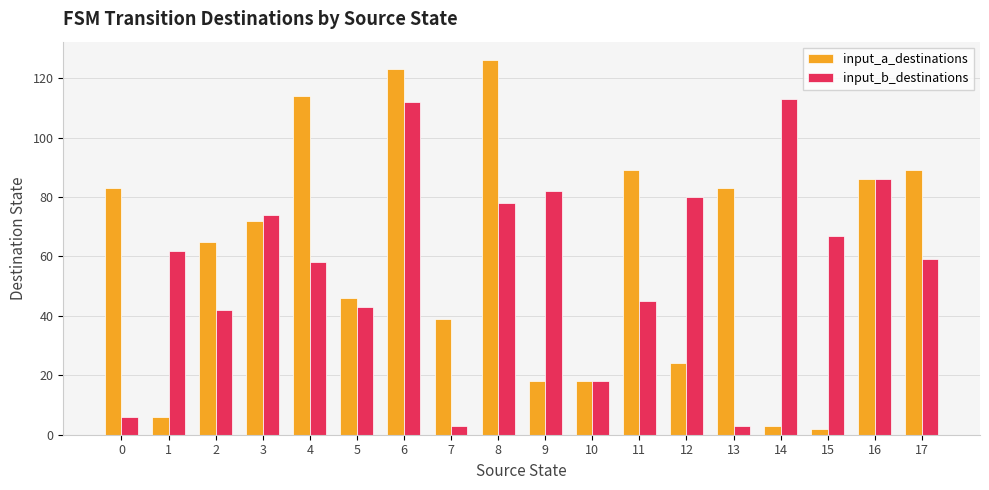

Reading left to right, what are all the values shown in this chart?

input_a_destinations: 83	6	65	72	114	46	123	39	126	18	18	89	24	83	3	2	86	89
input_b_destinations: 6	62	42	74	58	43	112	3	78	82	18	45	80	3	113	67	86	59